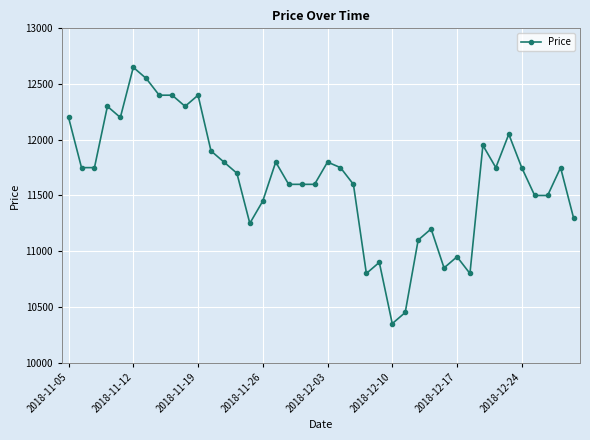

What is the minimum value shown in the chart?

10350